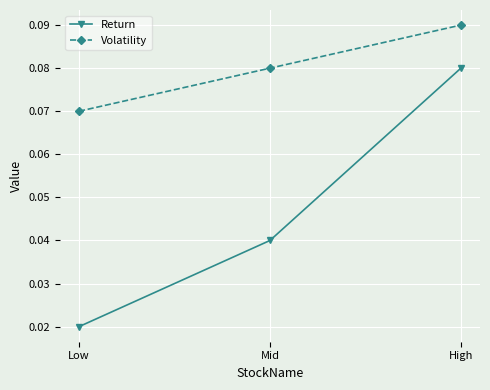

True or false: Volatility has a value of 0.0 at Mid.

False